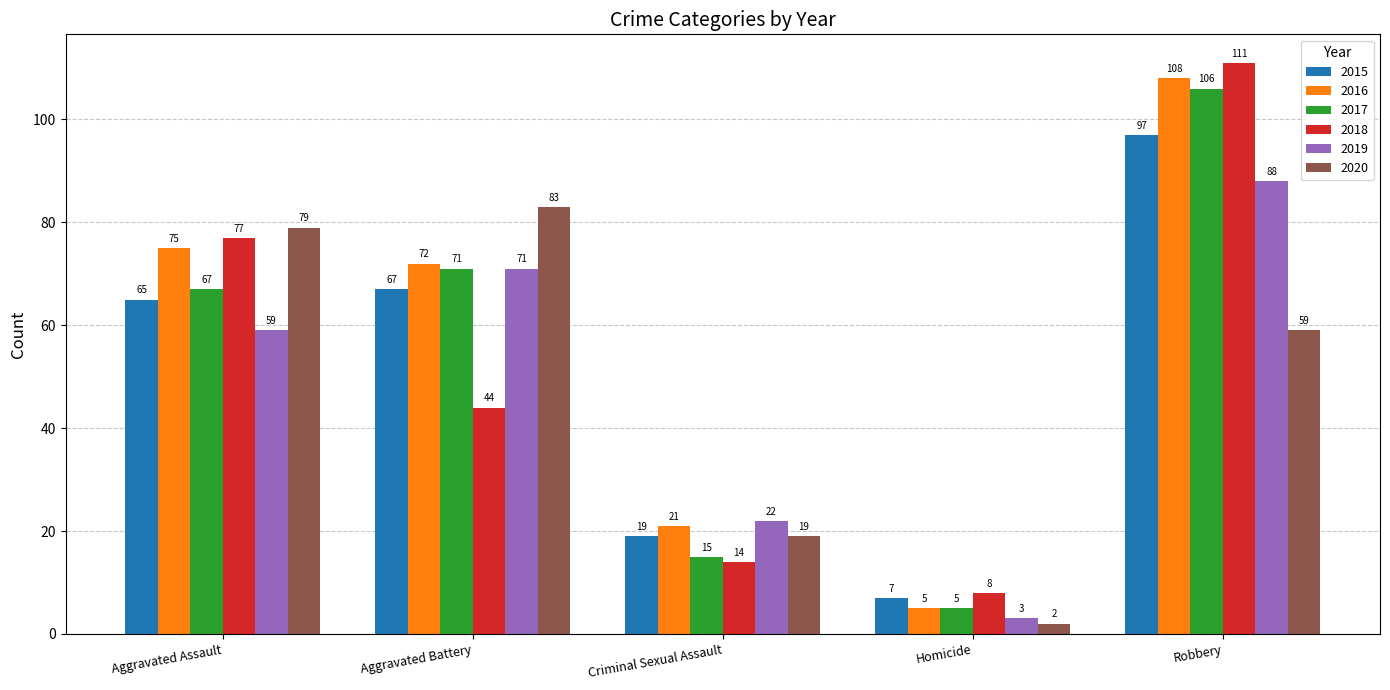

What is the difference between the highest and lowest values at Criminal Sexual Assault?

8